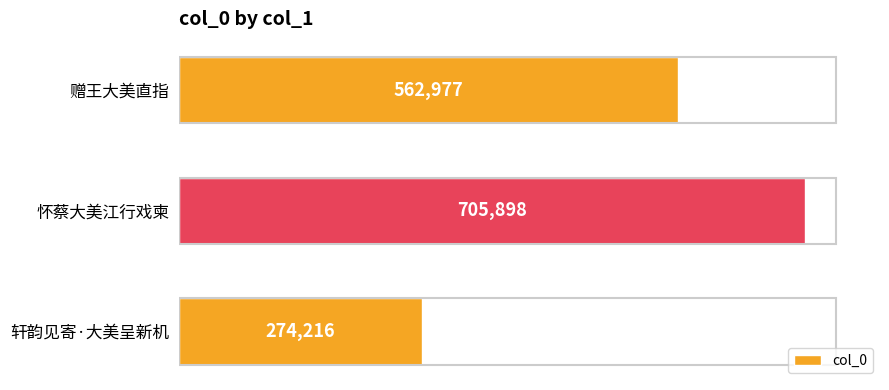

Where is the data nearest to the value 490057?

赠王大美直指